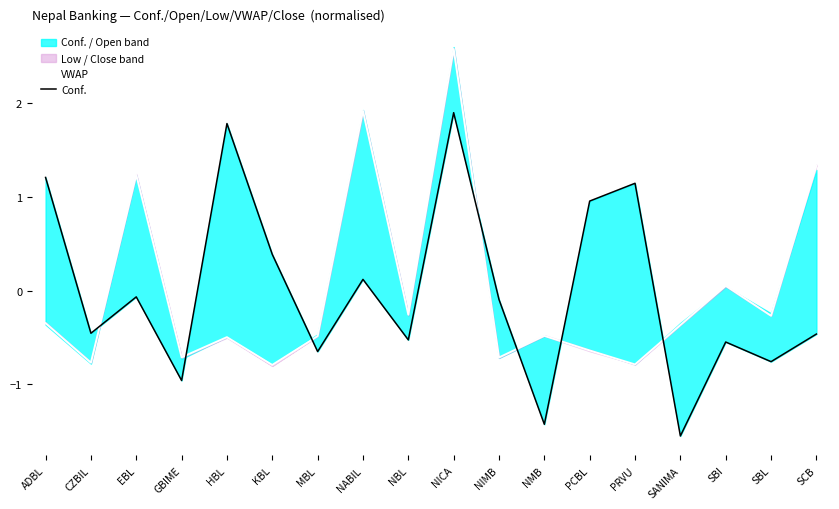

How many intersections are there between VWAP and Conf.?

7